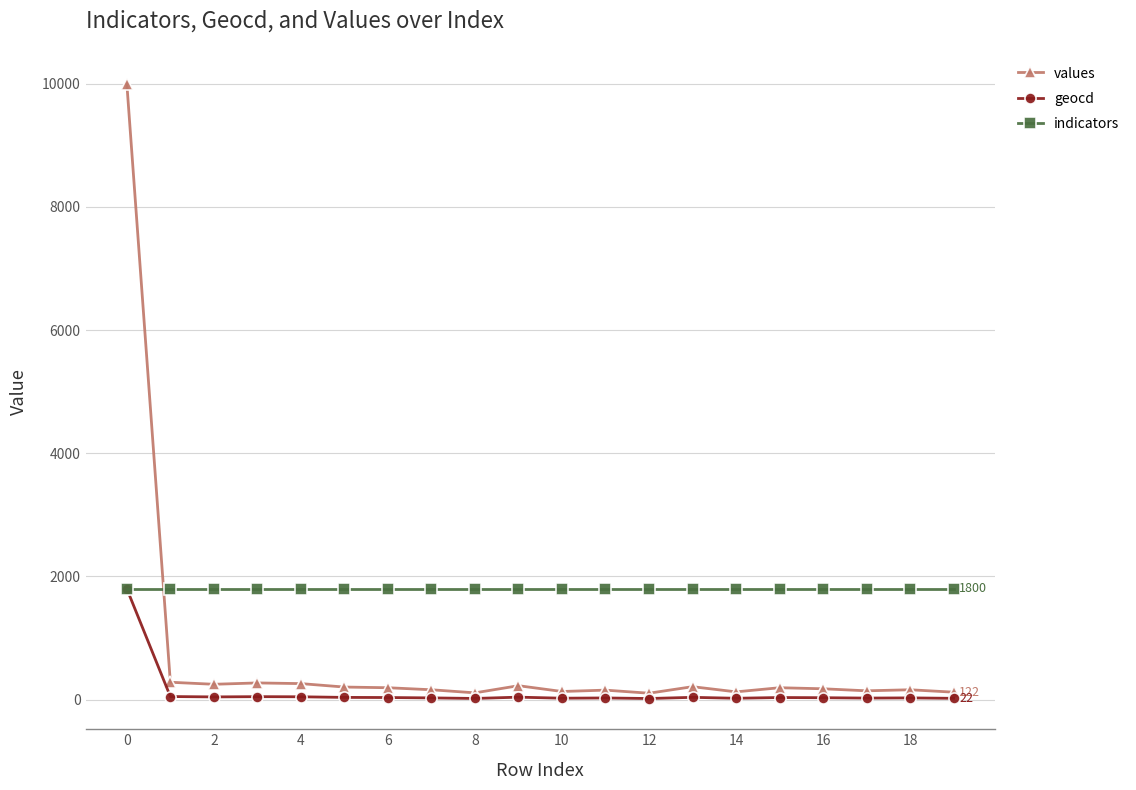

Which series has the largest range (max minus min)?

values